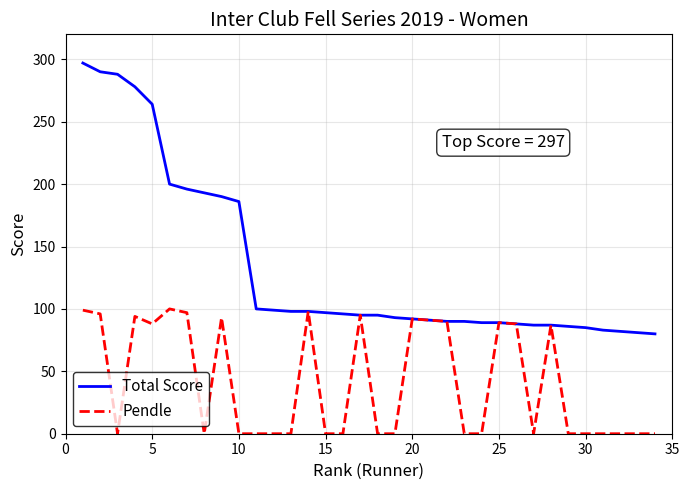

Which series has the largest total across all categories?

Total Score